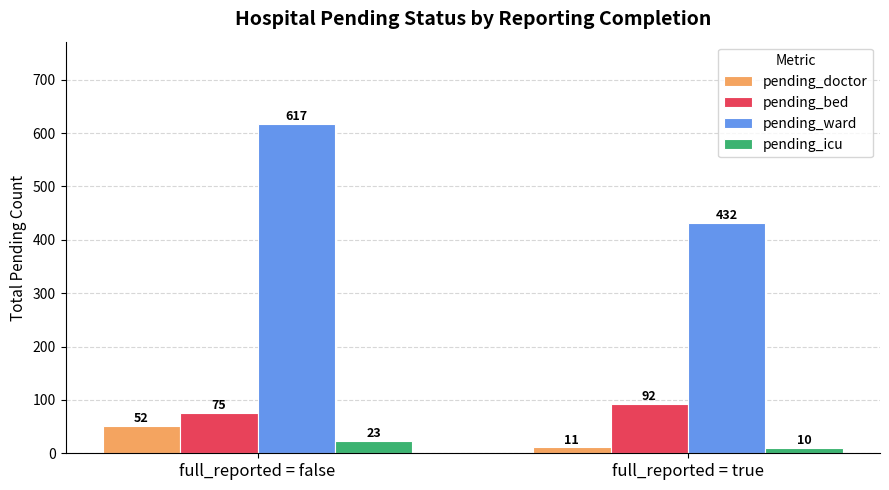

Count the pending_bed values in the range 75 to 92.

2